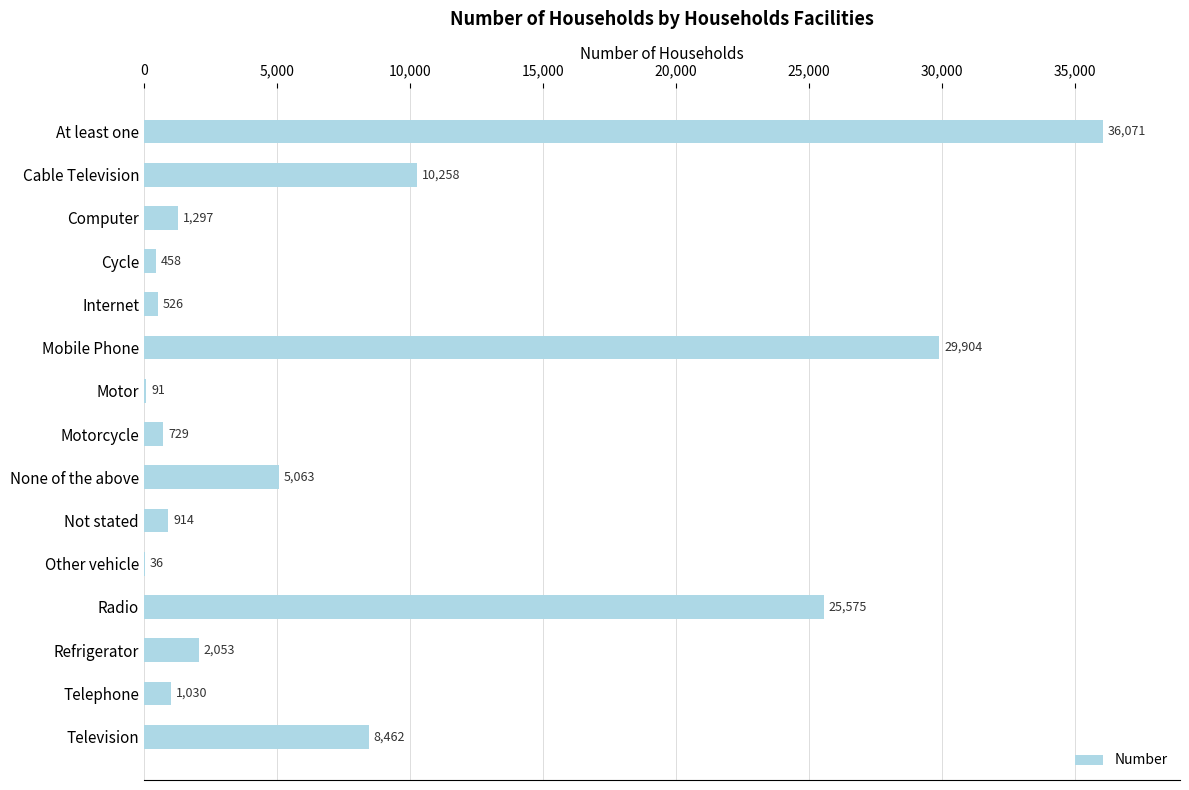

What value does the data have at Refrigerator, to the nearest 10?

2050